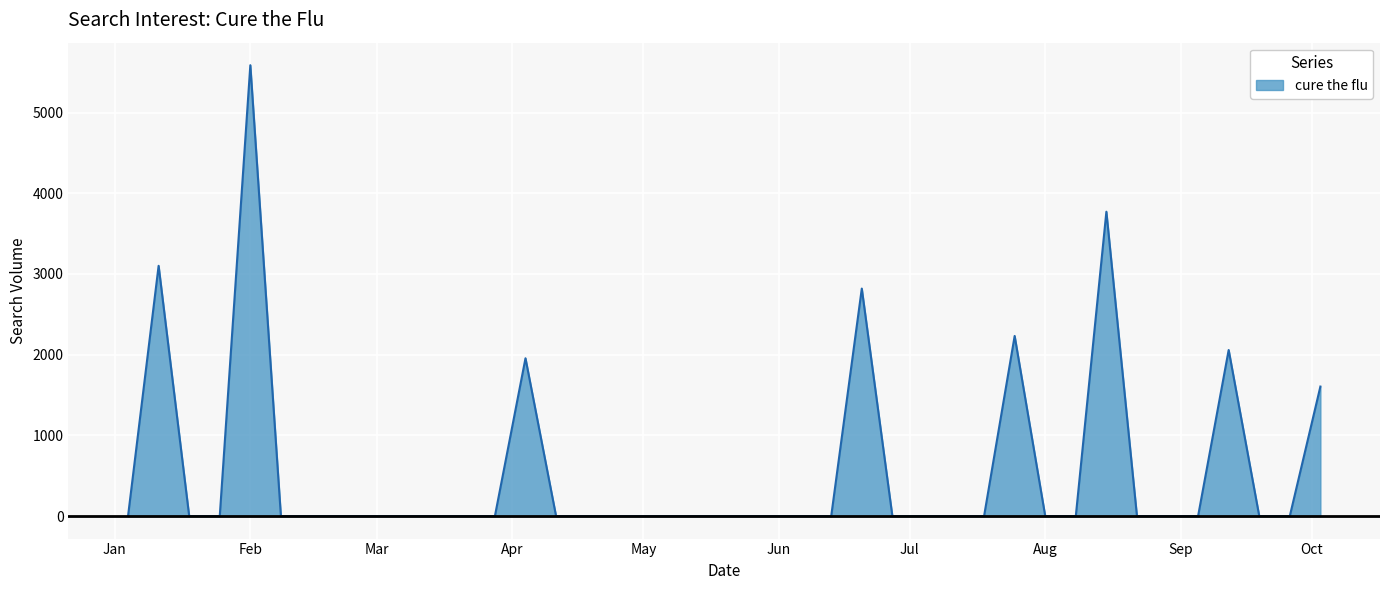

What is the maximum value shown in the chart?

5586.0